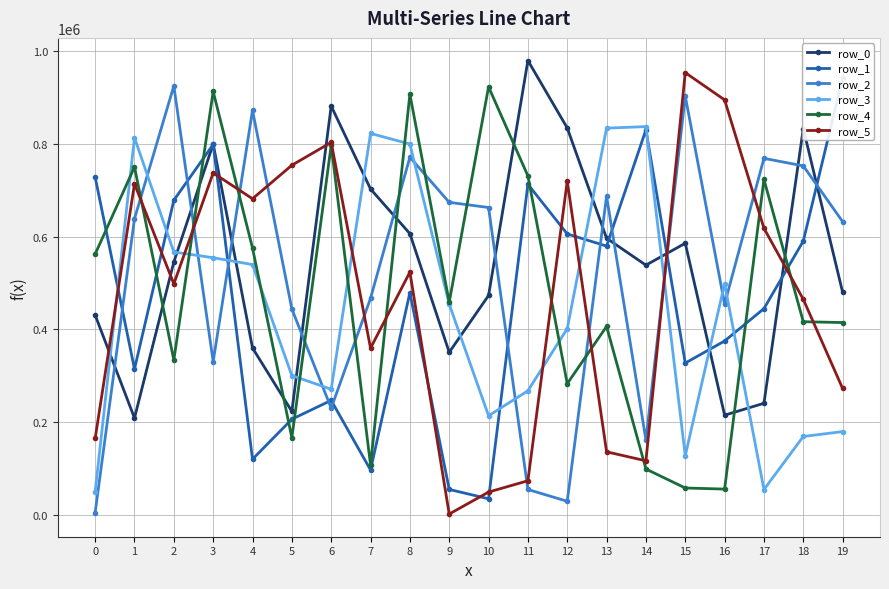

How many data points in row_3 are less than 454354?

10